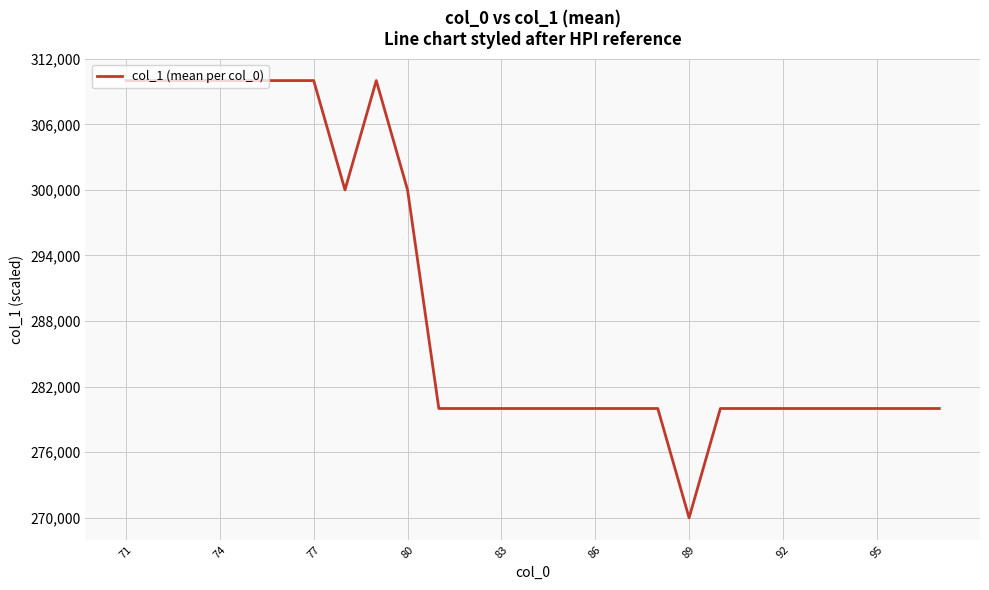

Reading right to left, extract all data points from this chart.

280000	280000	280000	280000	280000	280000	280000	280000	270000	280000	280000	280000	280000	280000	280000	280000	280000	300000	310000	300000	310000	310000	310000	310000	310000	310000	310000